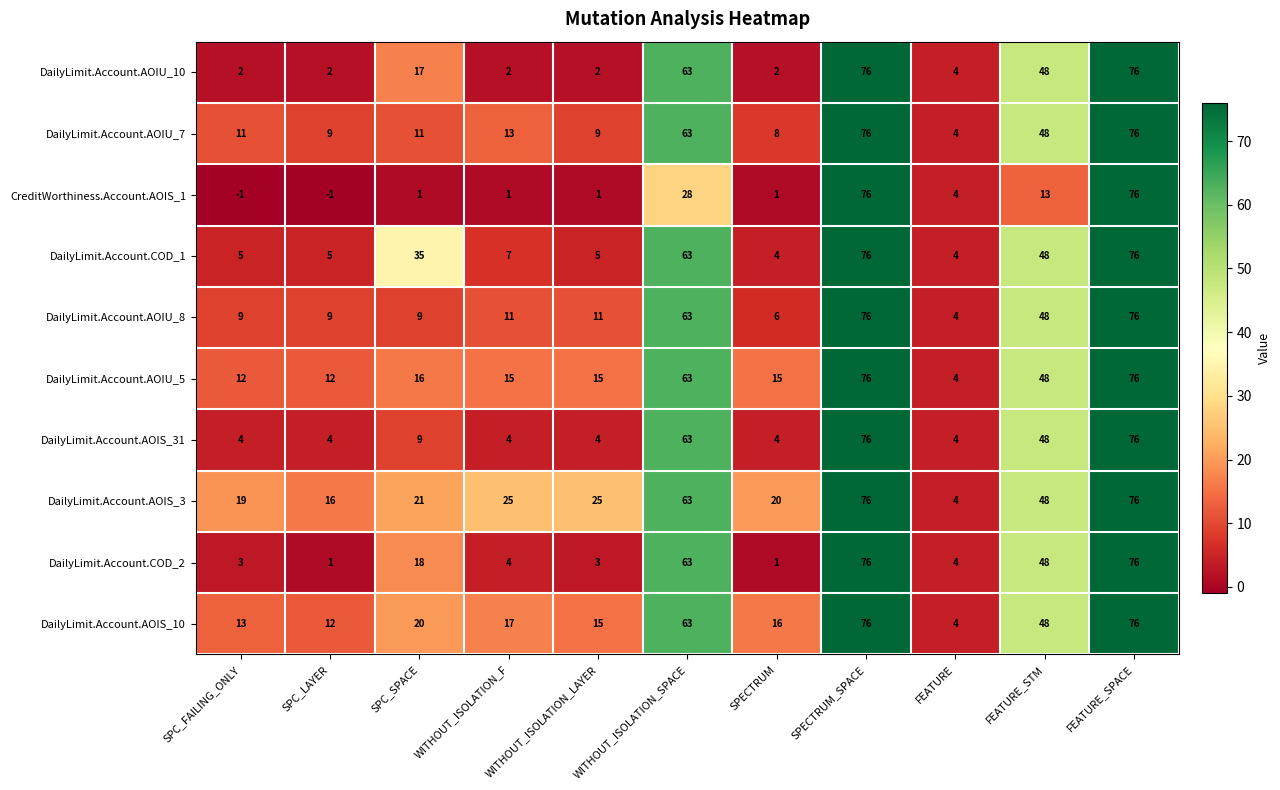

What is the approximate value of DailyLimit.Account.AOIU_7 at WITHOUT_ISOLATION_LAYER, to the nearest 5?

10